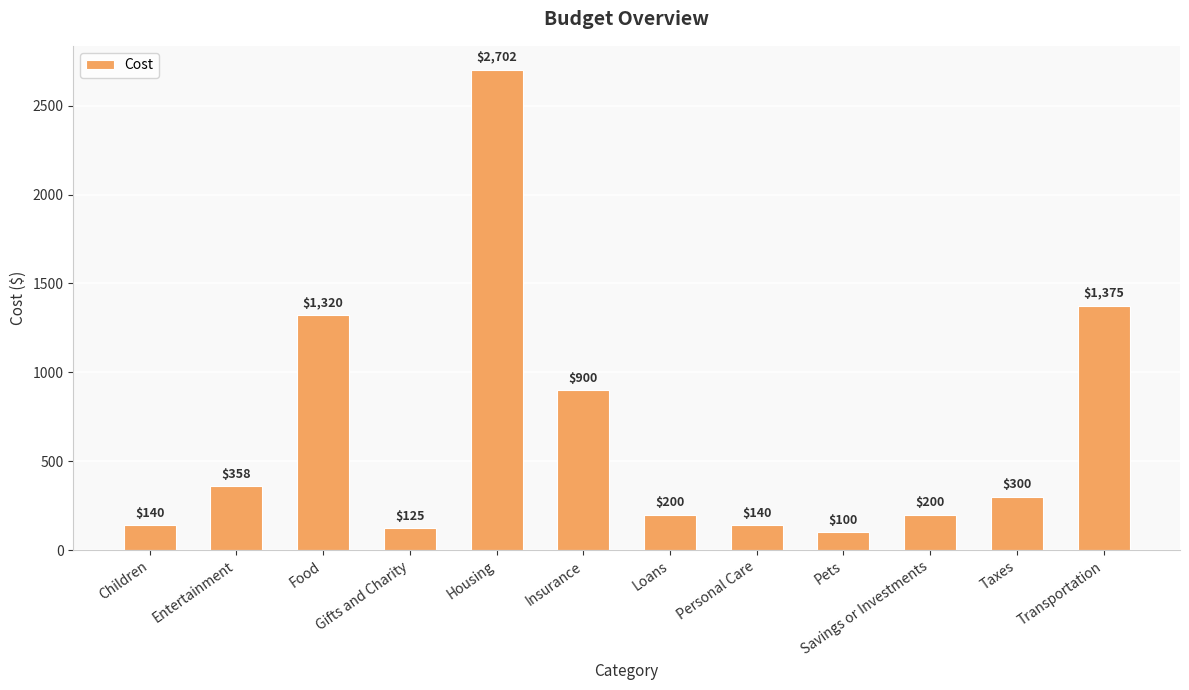

What is the difference between the maximum and second lowest values?

2577